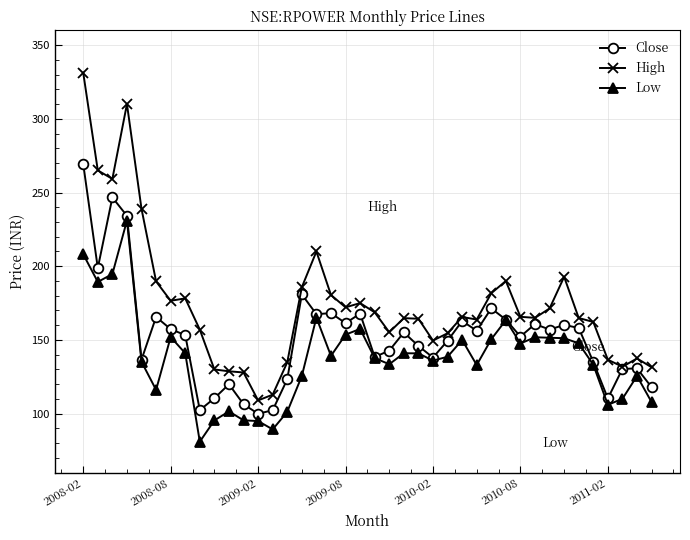

What is the value of the Close point at the 8th from the left?

153.3